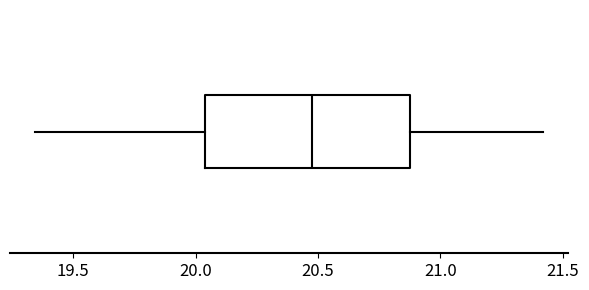

Where is the right edge of the box on the x-axis? The values are not printed on the chart, so give them approximately, as read against the axis.

20.90